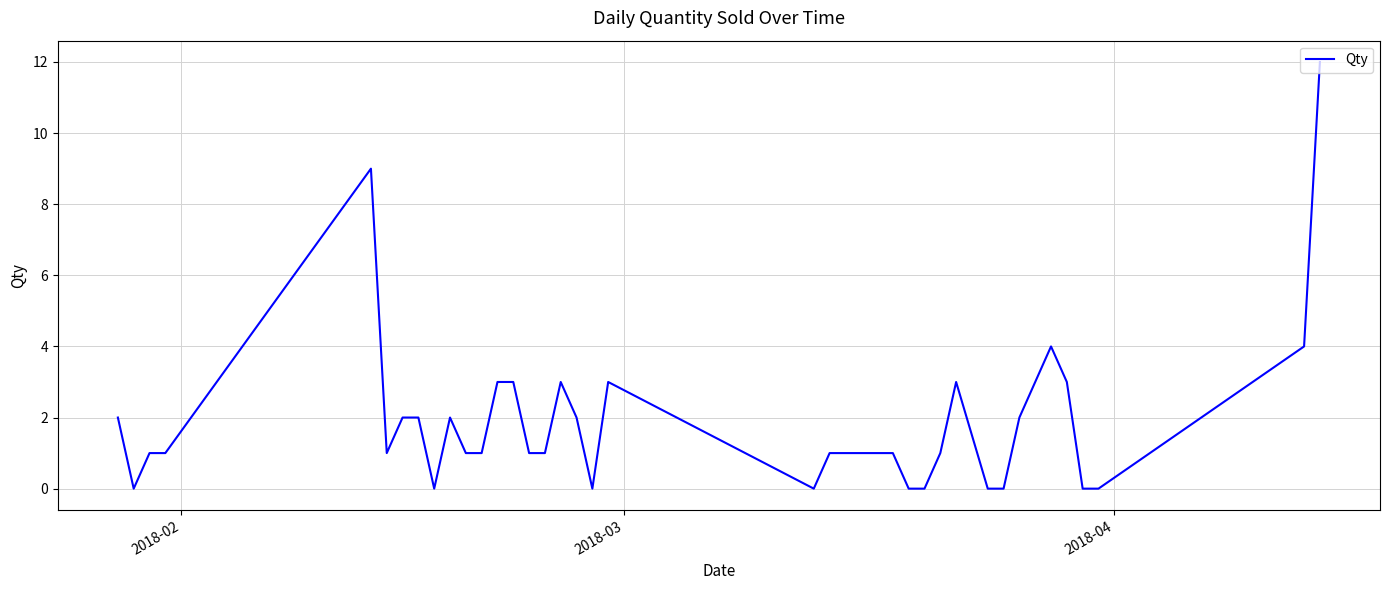

How many lines are shown in the chart?

1